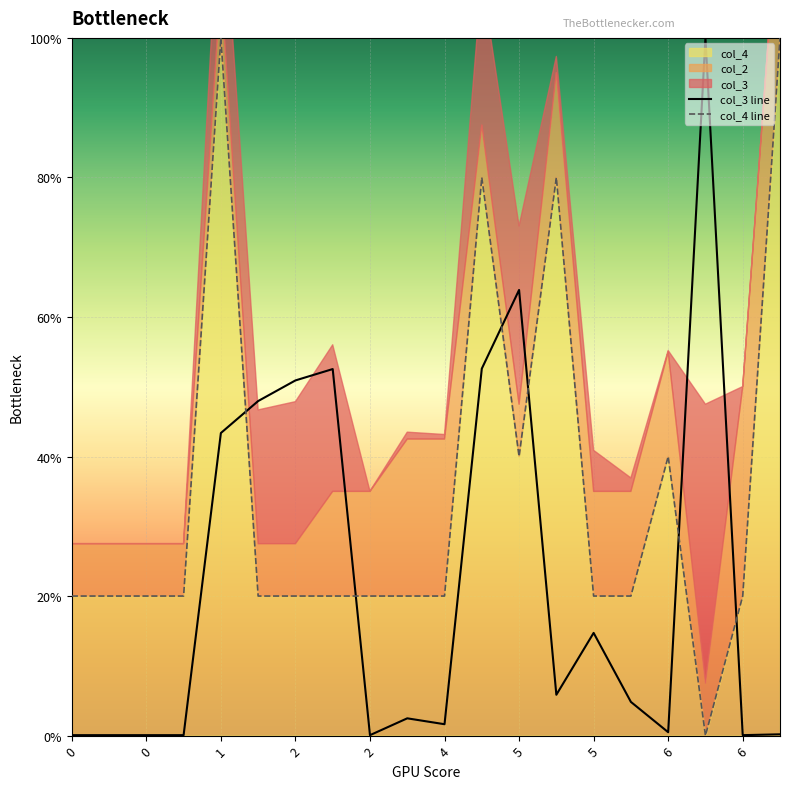

At 6, list the series in order from smallest to largest.

col_3 line, col_4 line